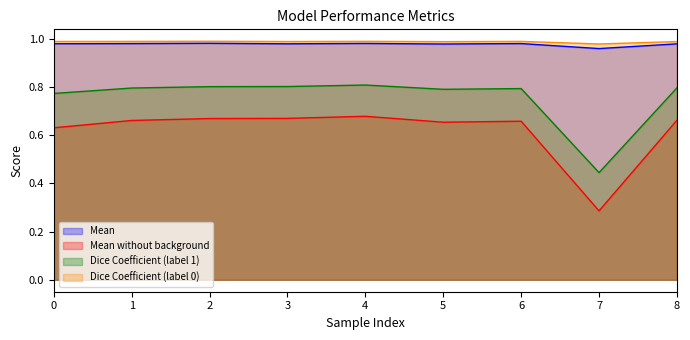

Rank the series at 0 from highest to lowest value.

Dice Coefficient (label 0), Mean, Dice Coefficient (label 1), Mean without background